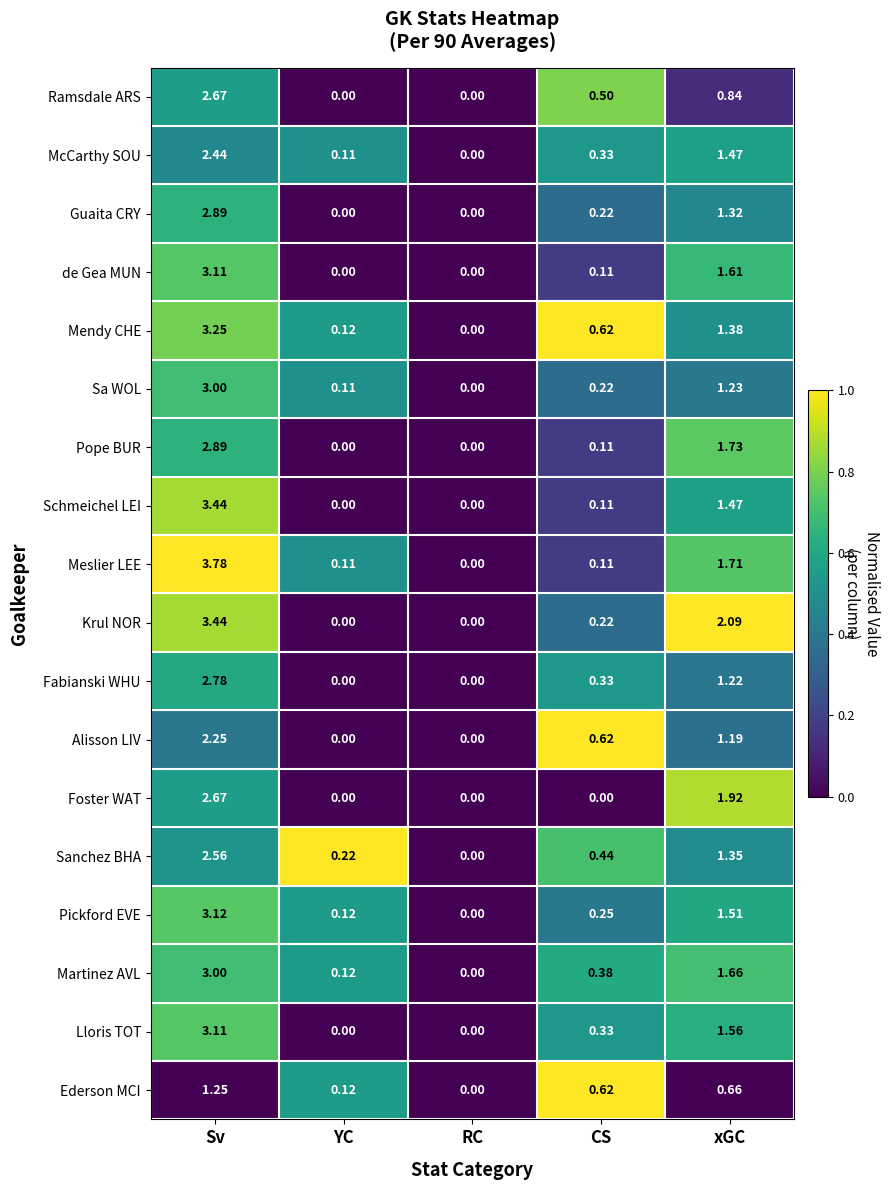

At which label does Sa WOL reach its peak?

Sv